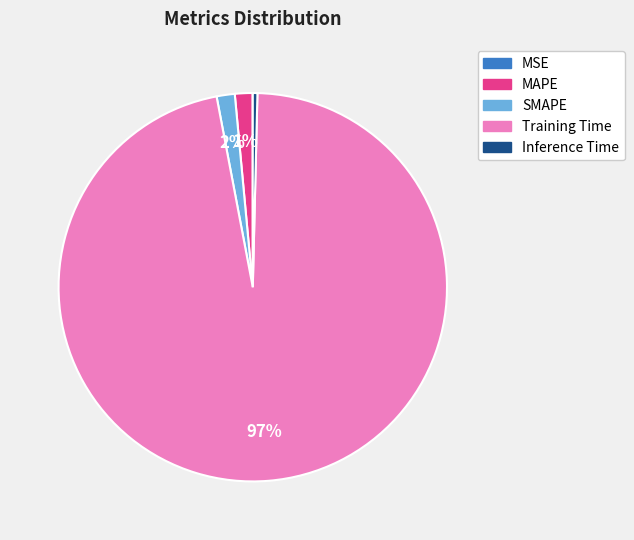

Is it true that SMAPE is 2% of the pie?

True